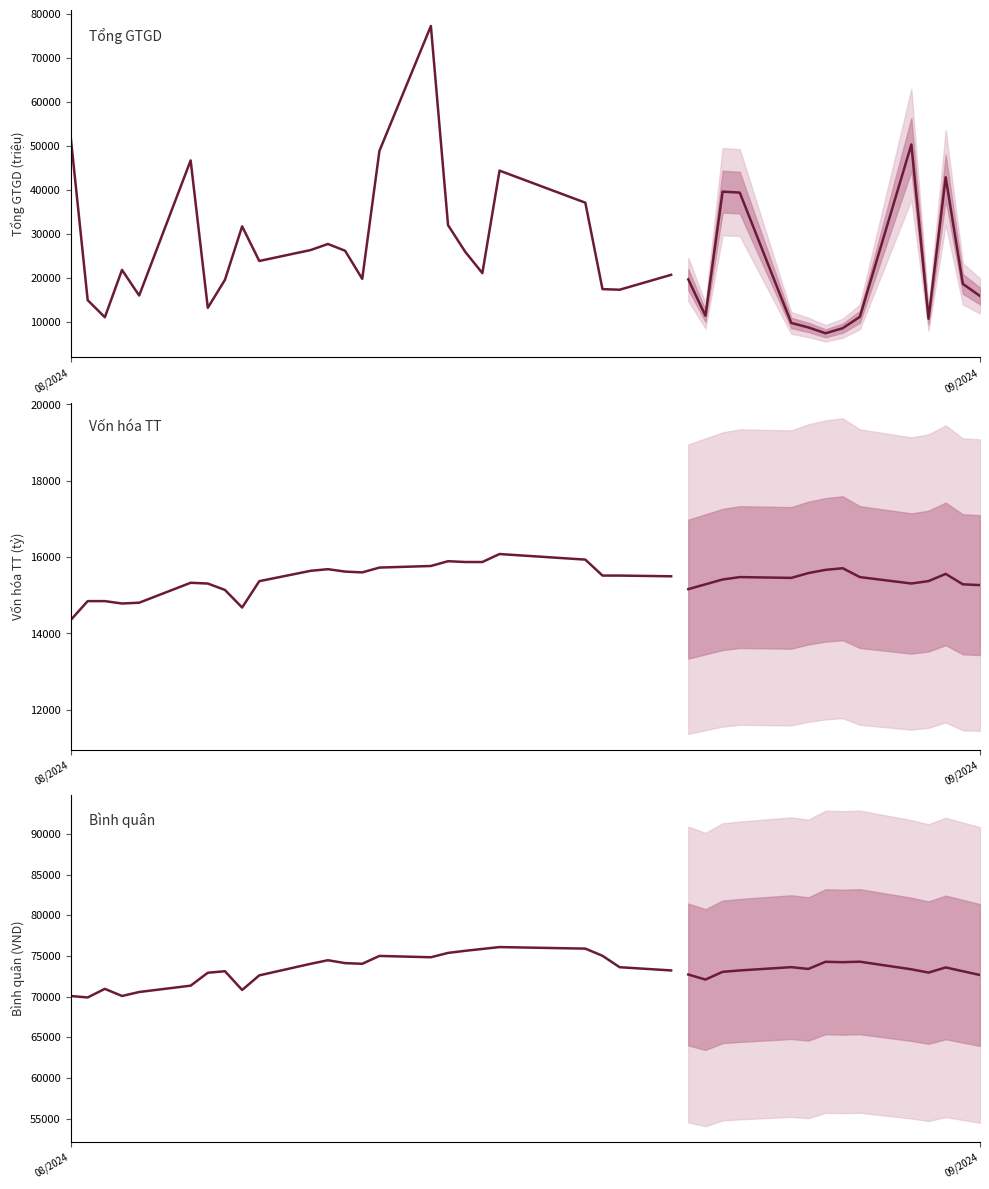

What is the difference between the highest and lowest values at 09/2024?

55047